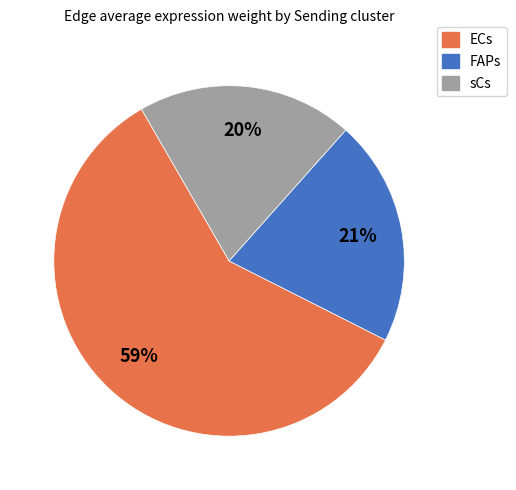

The ECs slice represents 68% of the pie. True or false?

False